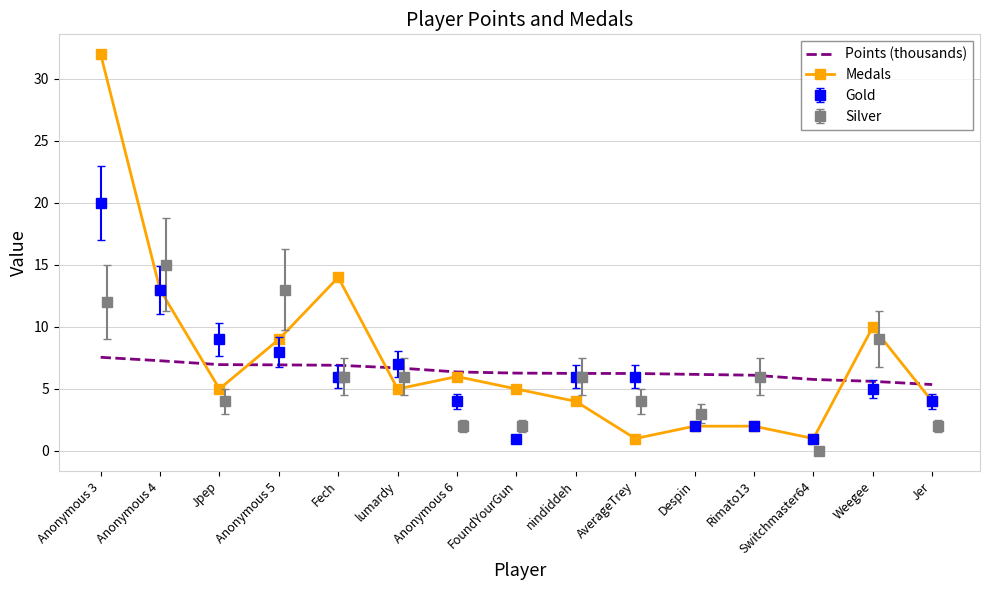

Does the chart have visible grid lines?

Yes